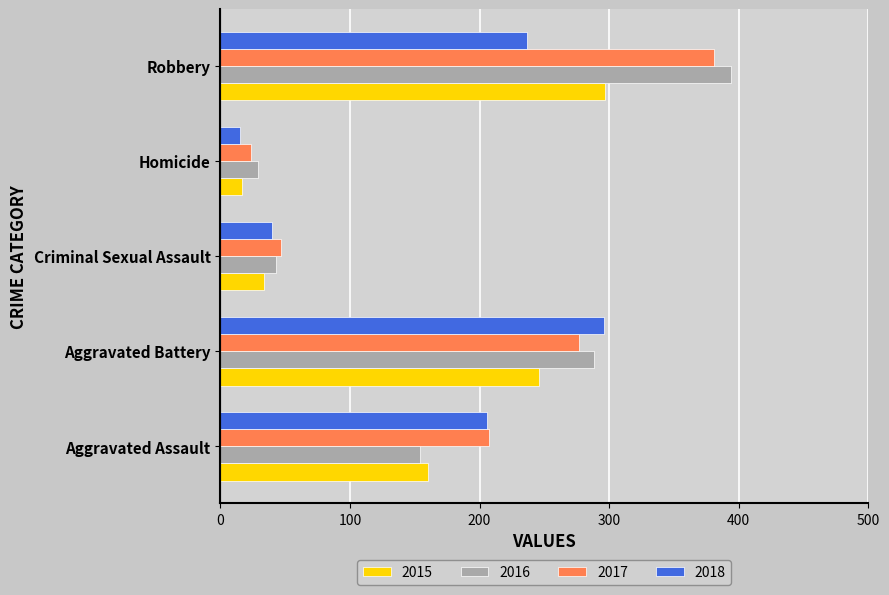

The 2016 series shows 43 at Criminal Sexual Assault. True or false?

True